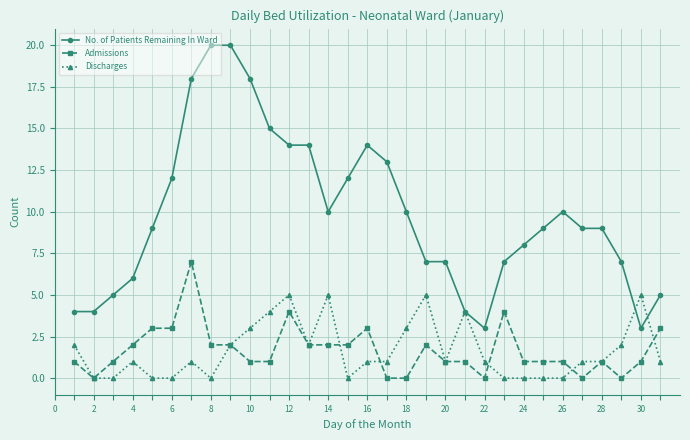

True or false: Admissions has more than 1 interior local peaks.

True